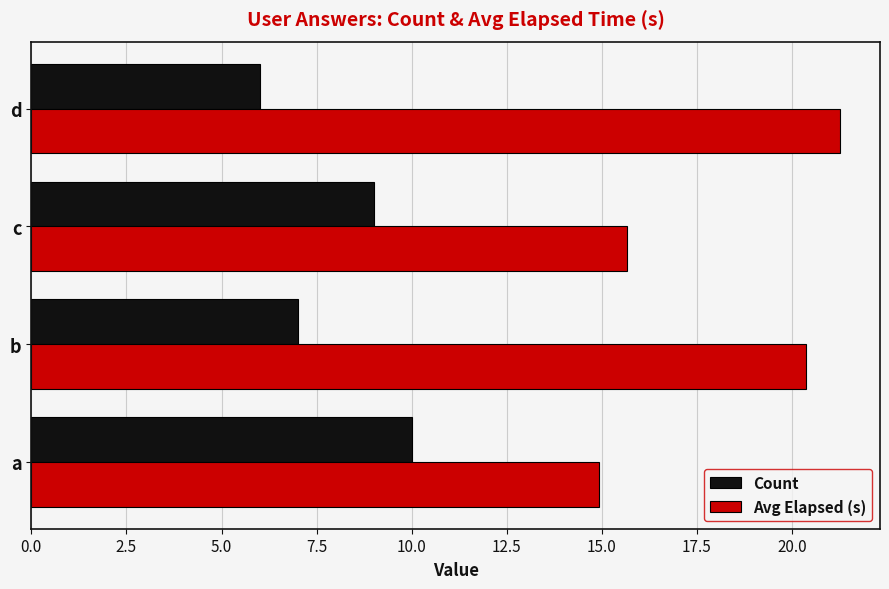

Which series has the widest spread of values?

Avg Elapsed (s)